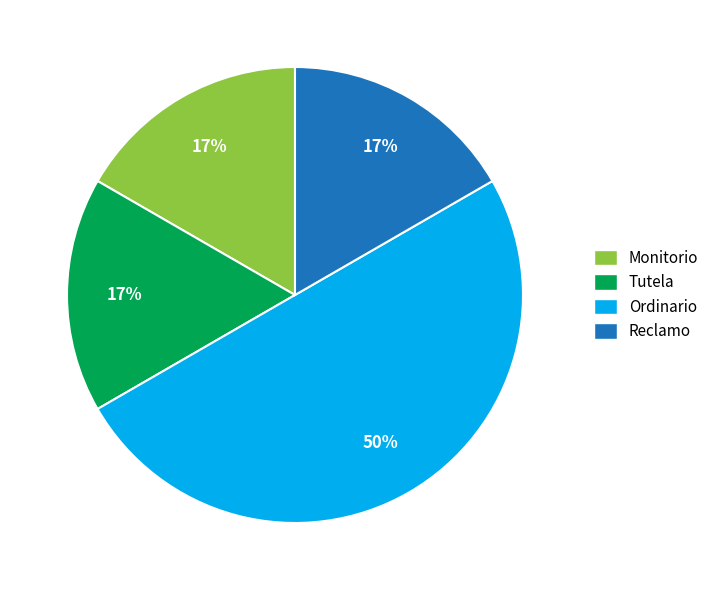

To the nearest percent, what is the difference between the Ordinario and Tutela slice percentages?

33%